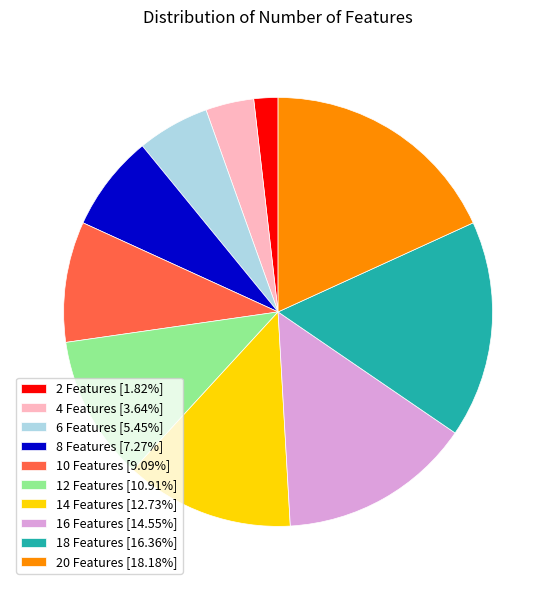

How many segments does this pie chart have?

10